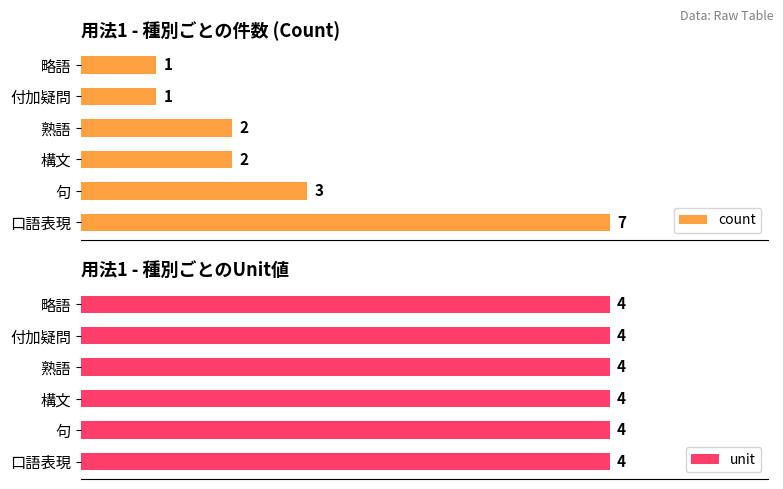

At which label is count closest to 4?

句